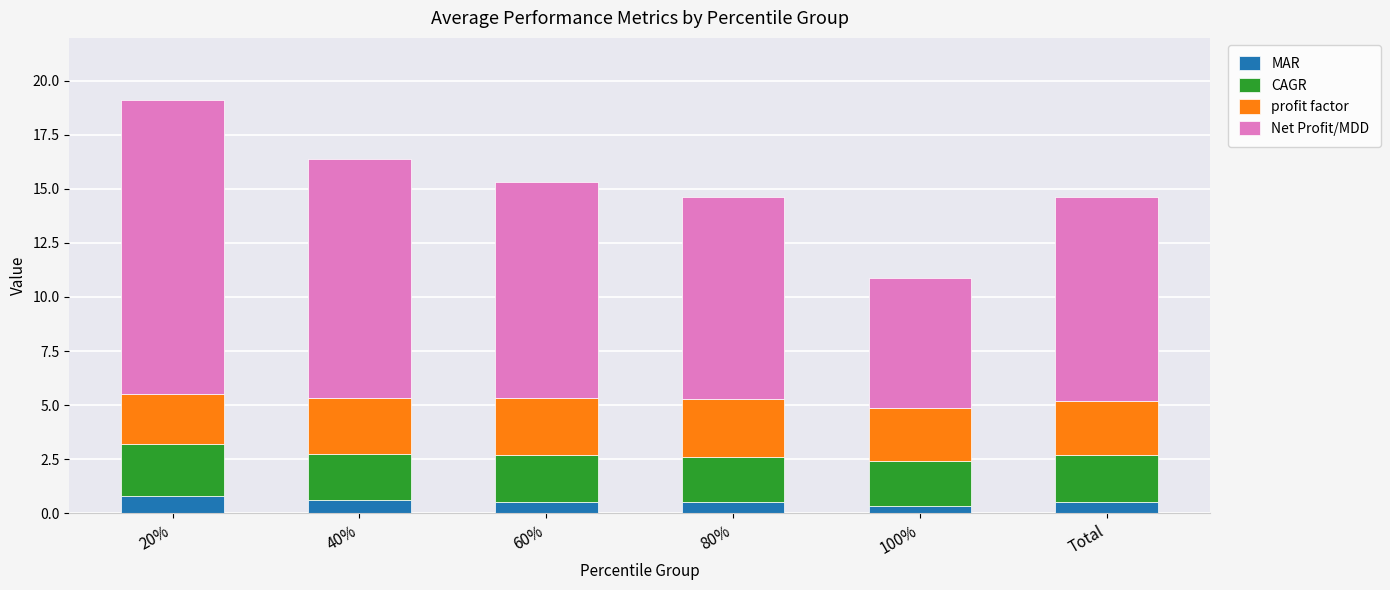

What is the difference between the maximum and minimum values in the MAR series?

0.5